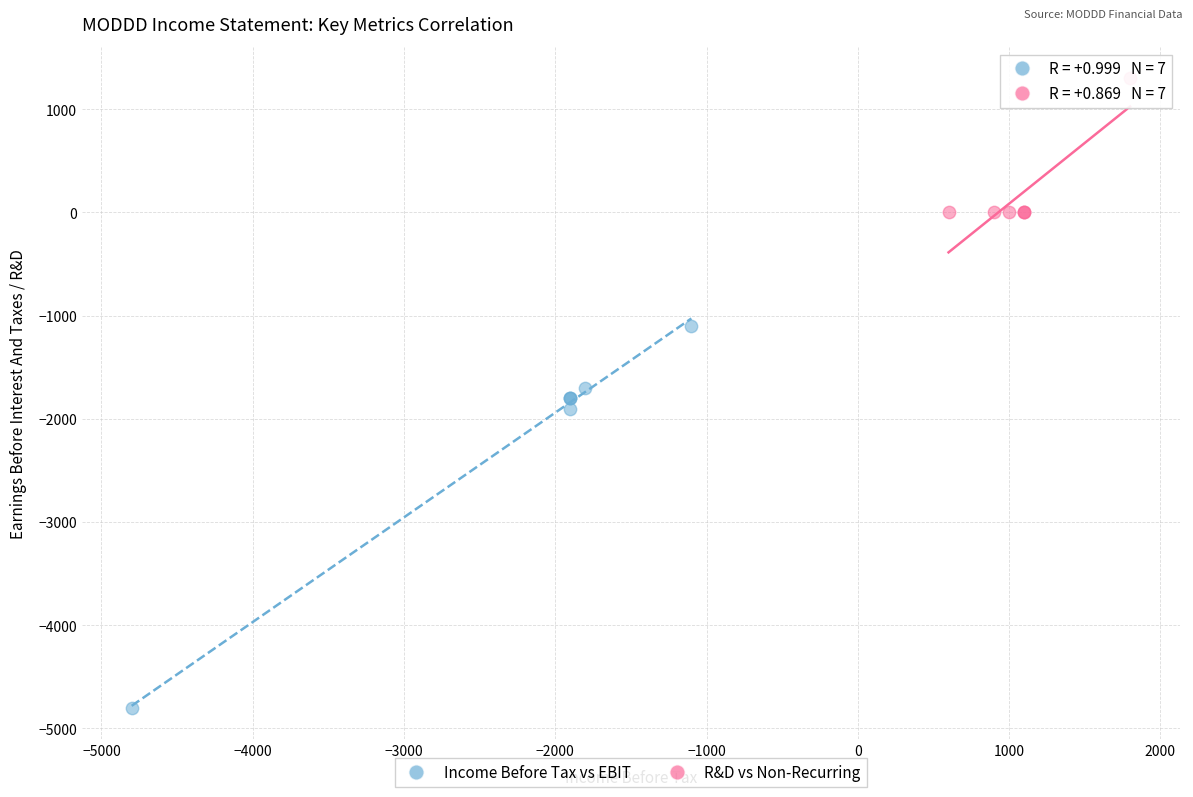

Which series has the widest spread of Y values?

Income Before Tax vs EBIT